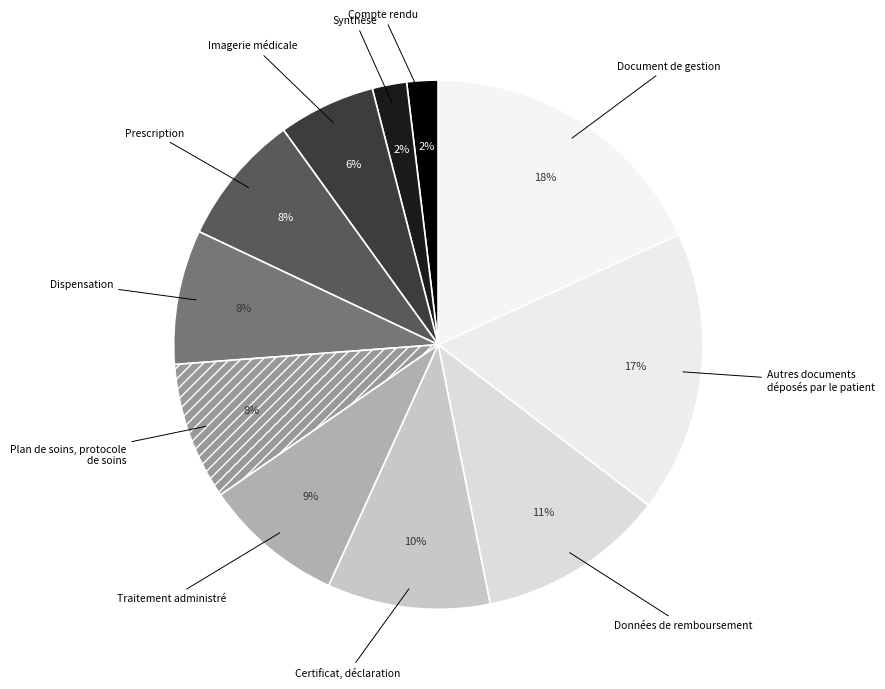

Does any single category account for the majority?

No